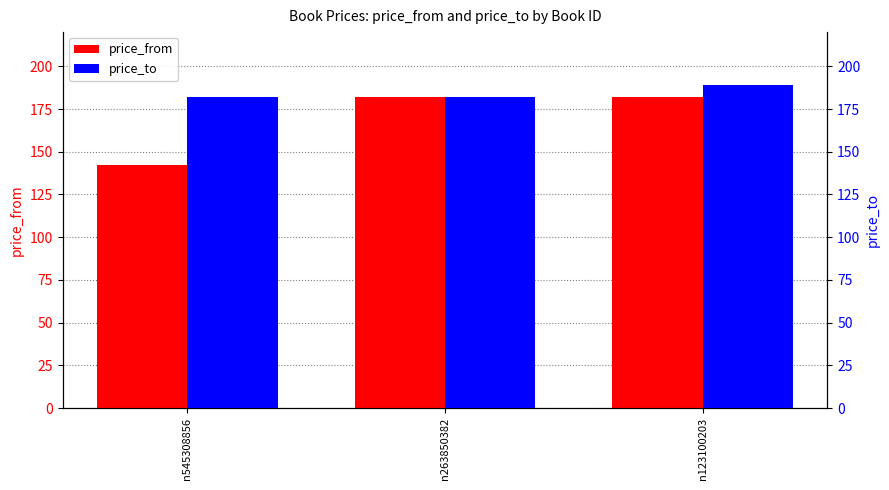

How many groups of bars are there?

3